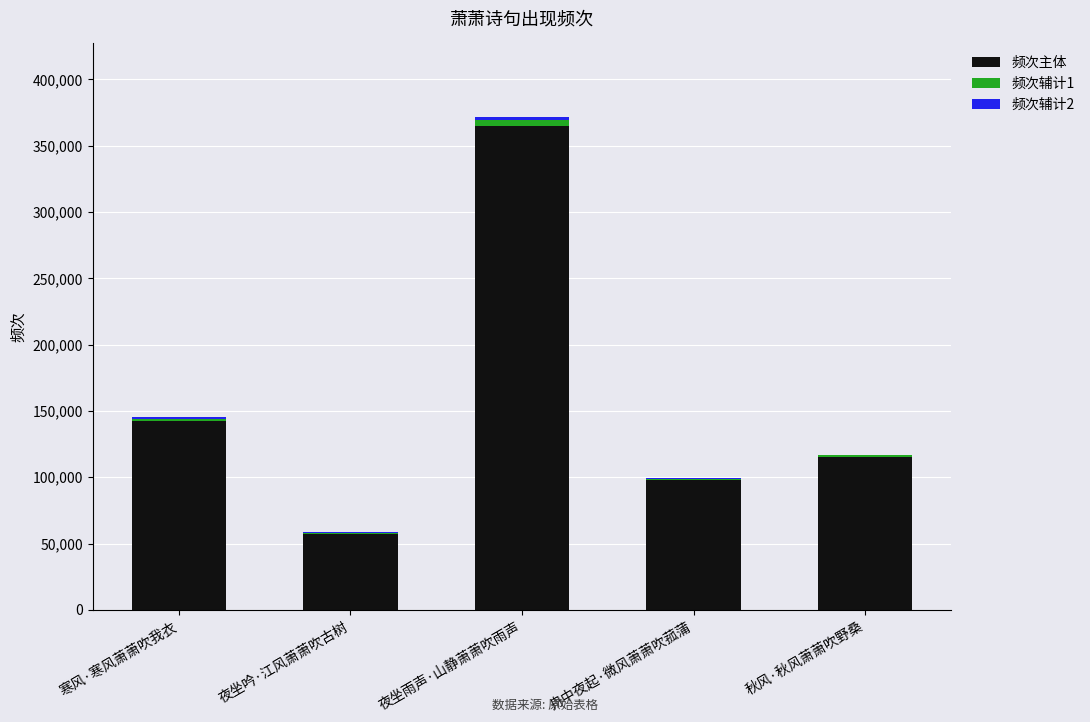

Count the number of categories in the chart.

5